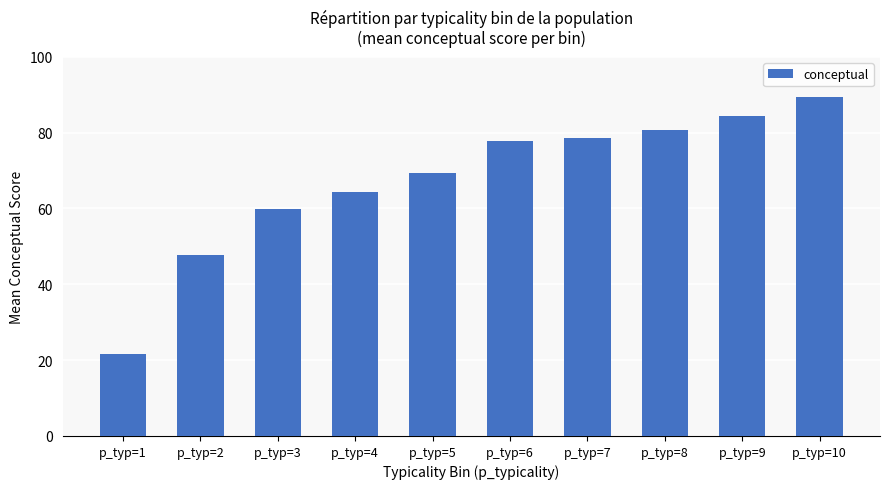

At which label is the value closest to 55?

p_typ=3